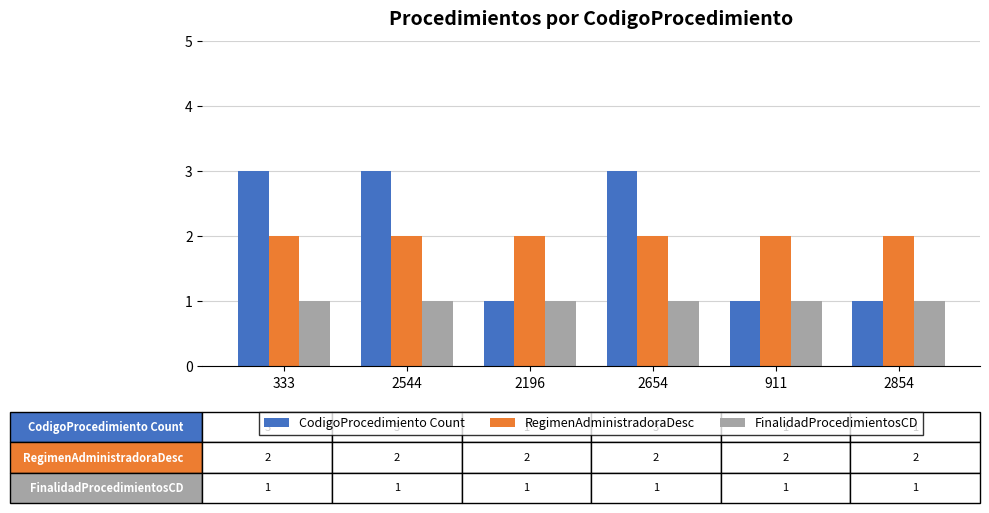

Rank the series by their maximum value, from highest to lowest.

CodigoProcedimiento Count, RegimenAdministradoraDesc, FinalidadProcedimientosCD